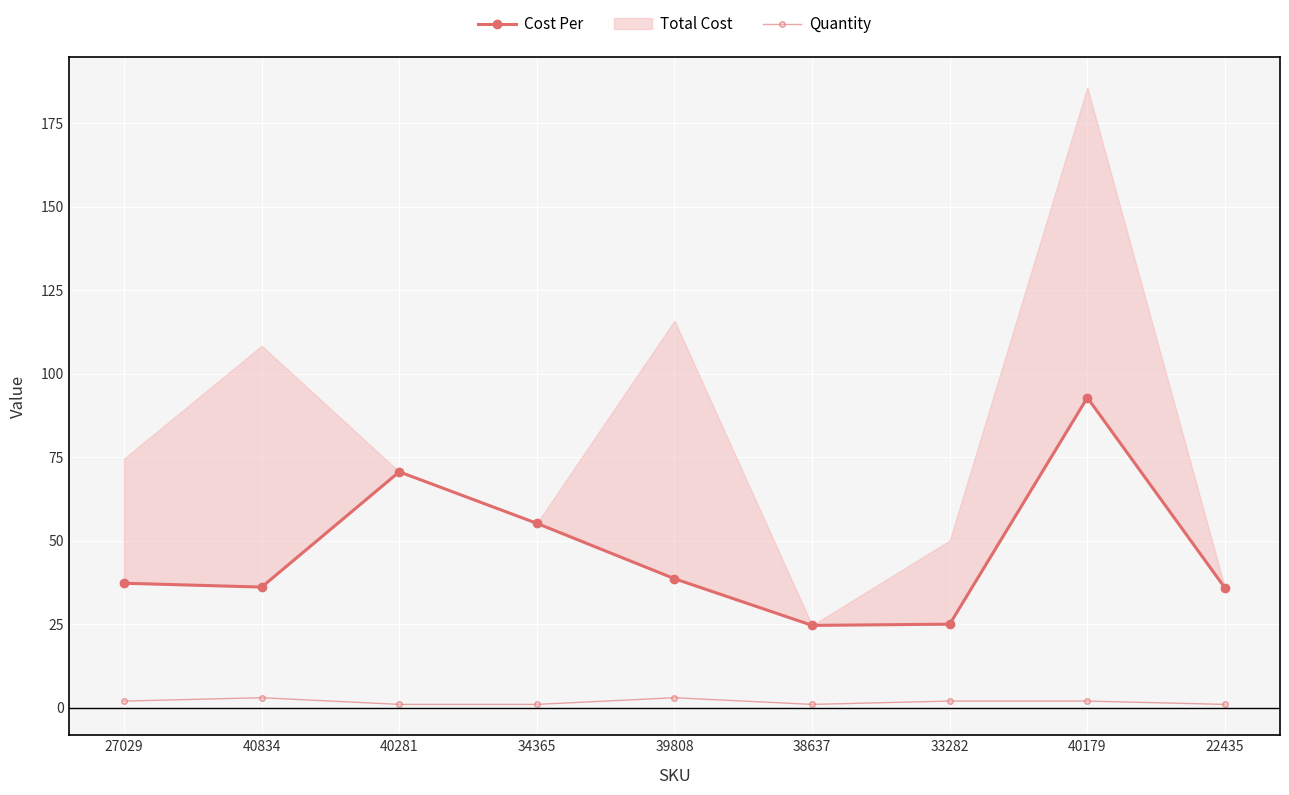

Rank the series at 40179 from highest to lowest value.

Cost Per, Quantity